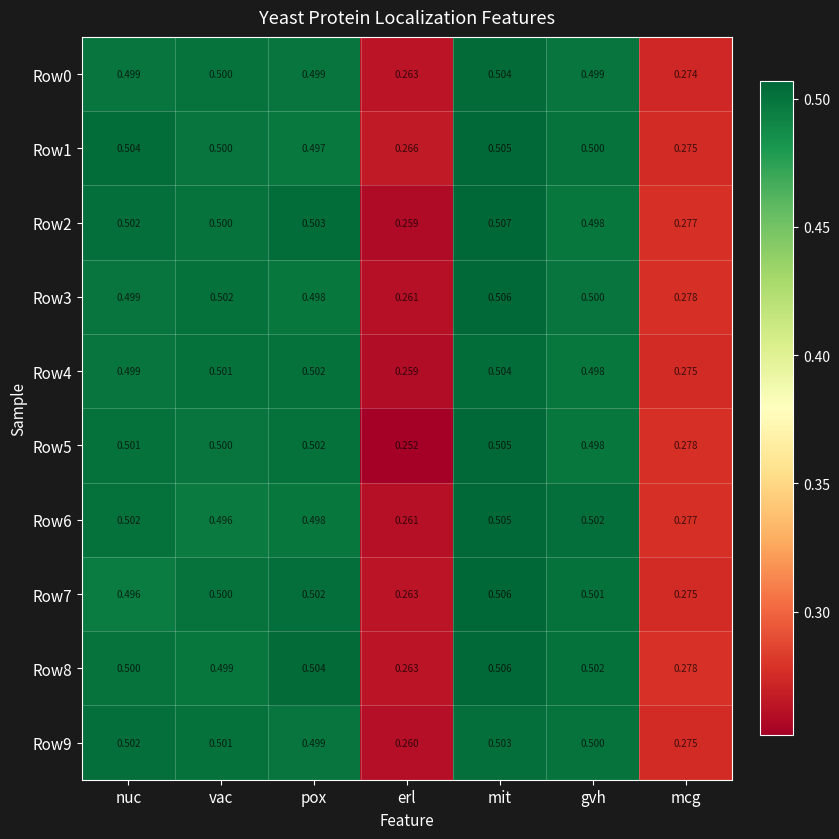

At which label does Row2 reach its minimum?

erl